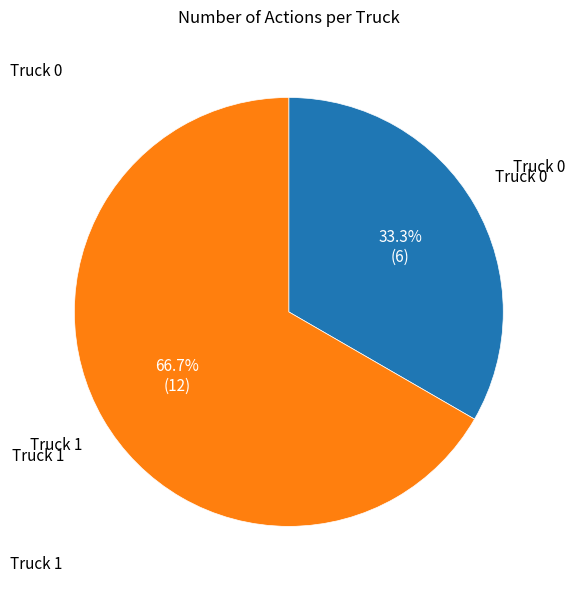

Is there any slice that represents more than half of the pie?

Yes